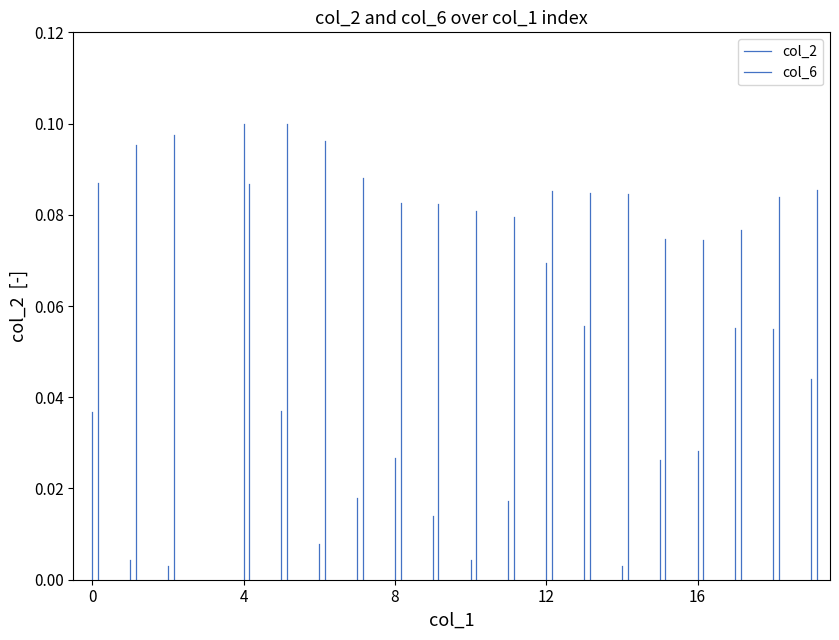

How many lines are shown in the chart?

2